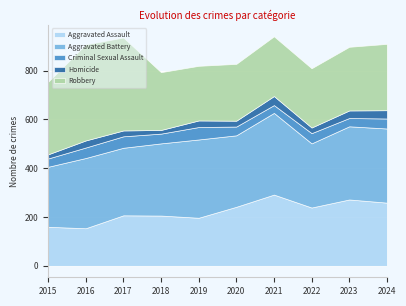

After their last crossing, which series has the higher values: Robbery or Aggravated Assault?

Robbery